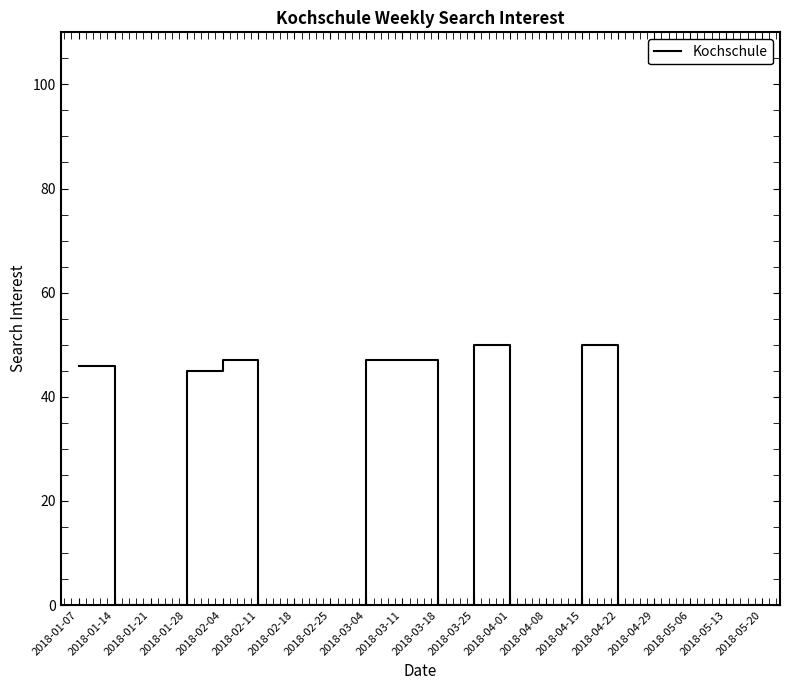

What is the greatest value displayed?

50